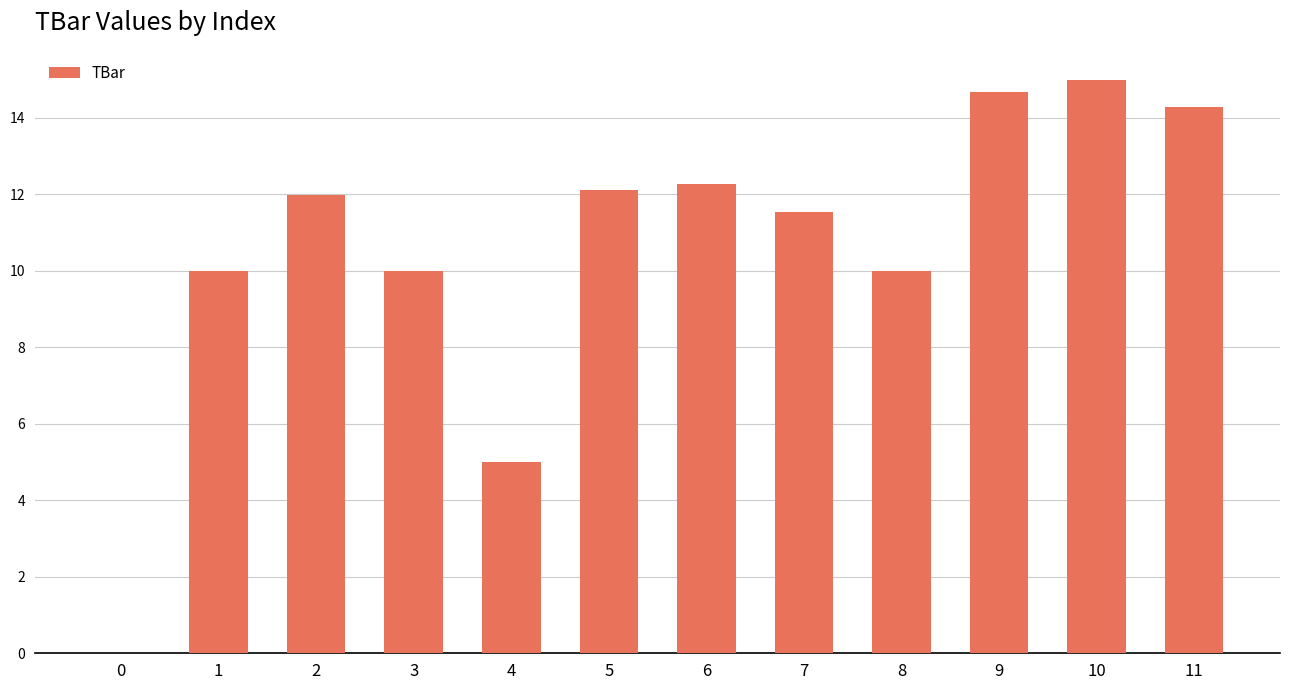

How many categories are shown in the chart?

12